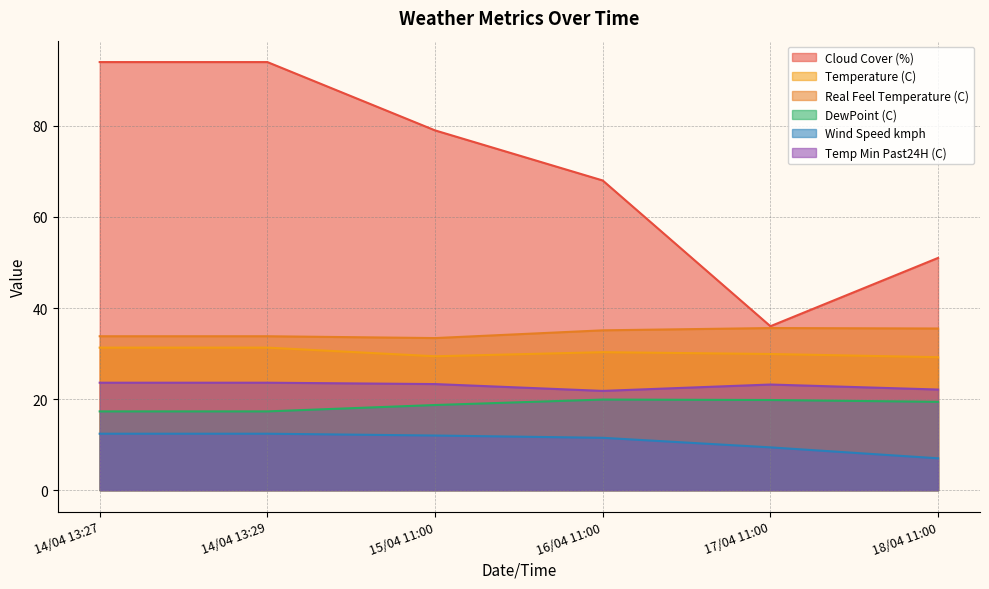

At how many categories does at least one series exceed 21?

6